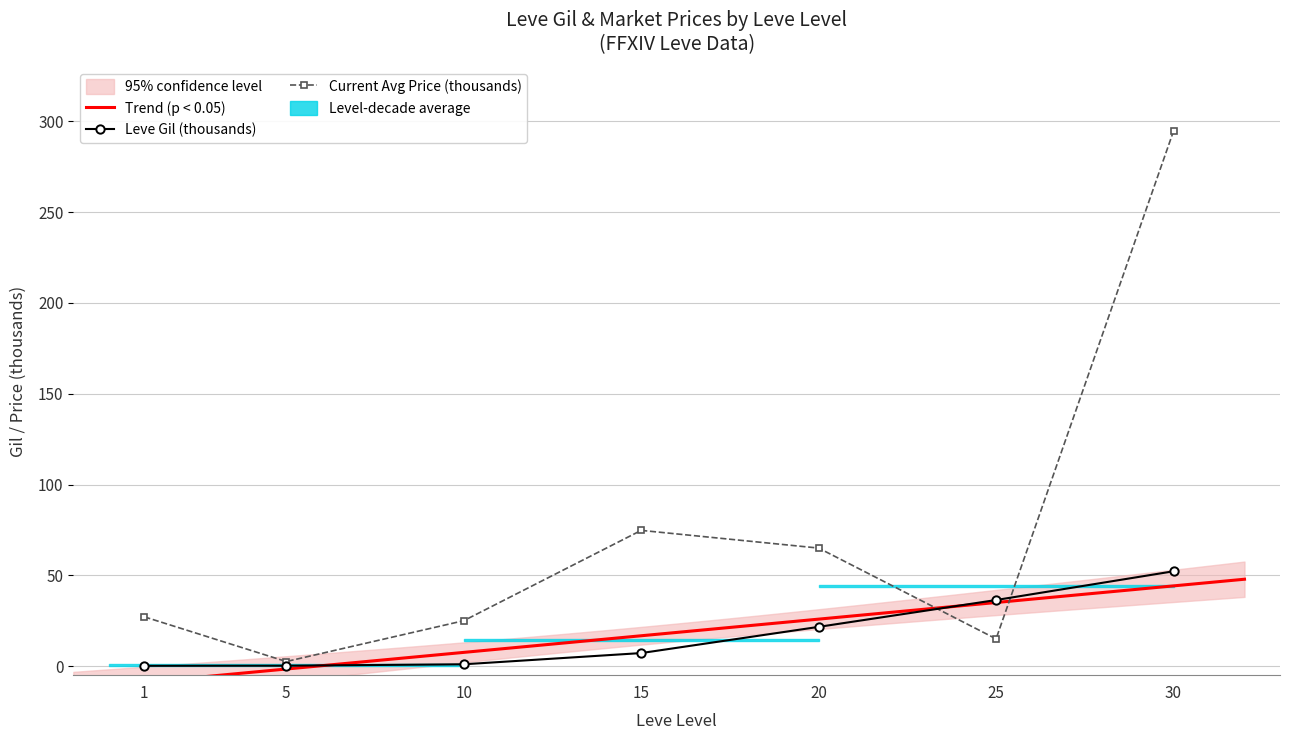

Reading right to left, what are all the values shown in this chart?

Leve Gil: 30=52.2	25=36.4	20=21.6	15=7.2	10=1.0	5=0.2	1=0.2
currentAveragePrice: 30=294.7	25=15.0	20=65.0	15=74.7	10=25.0	5=2.5	1=27.1